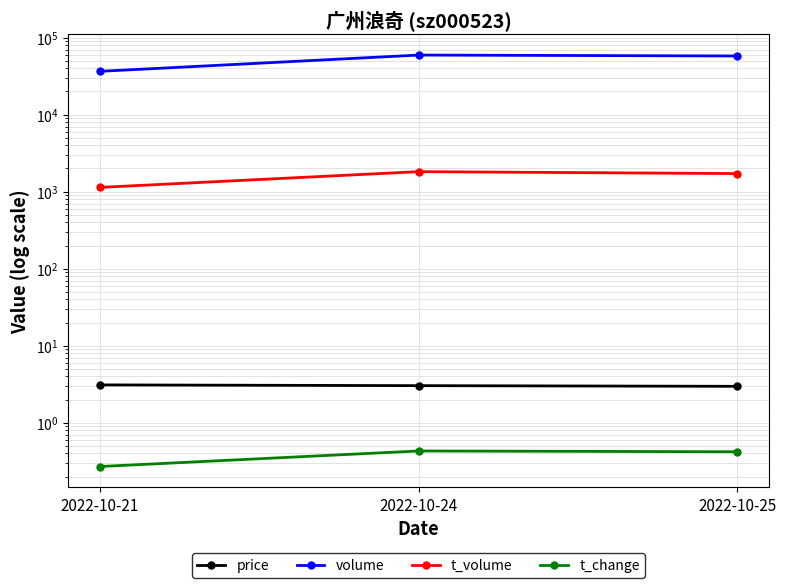

Reading right to left, what are all the values shown in this chart?

price: 2022-10-25=3.0	2022-10-24=3.0	2022-10-21=3.1
volume: 2022-10-25=57762.0	2022-10-24=59360.0	2022-10-21=36503.0
t_volume: 2022-10-25=1717.0	2022-10-24=1819.0	2022-10-21=1136.0
t_change: 2022-10-25=0.4	2022-10-24=0.4	2022-10-21=0.3